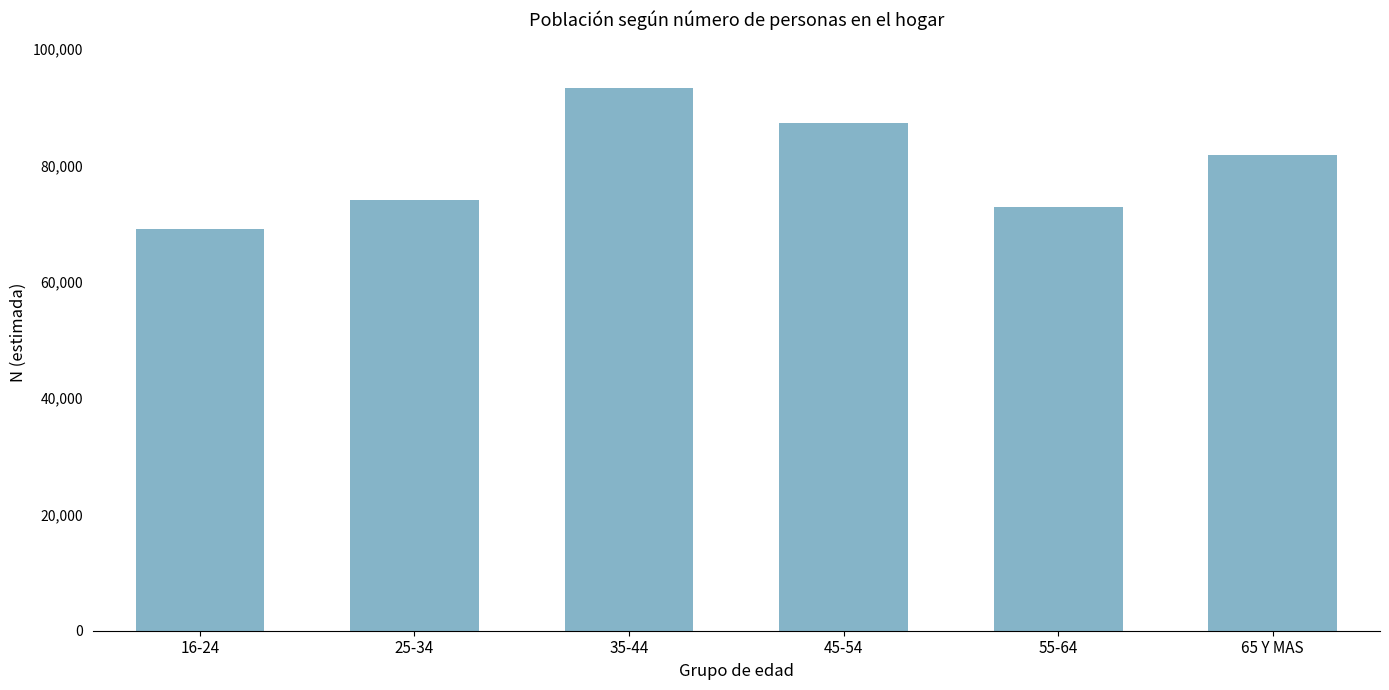

What is the label of the 1st bar from the left?

16-24